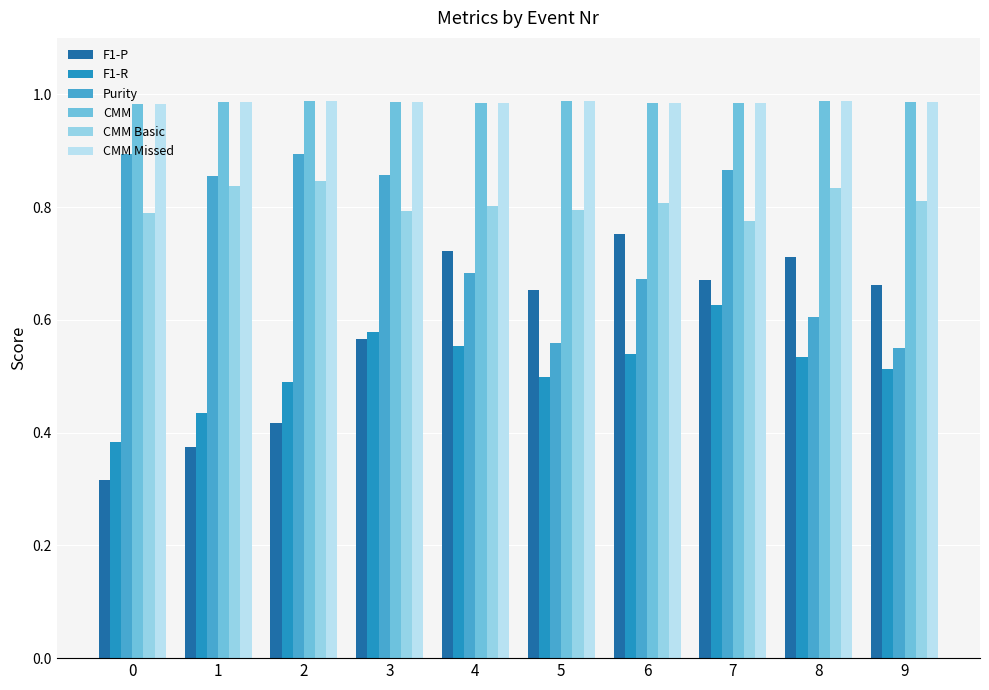

Is it true that CMM equals 0.3 at 5?

False